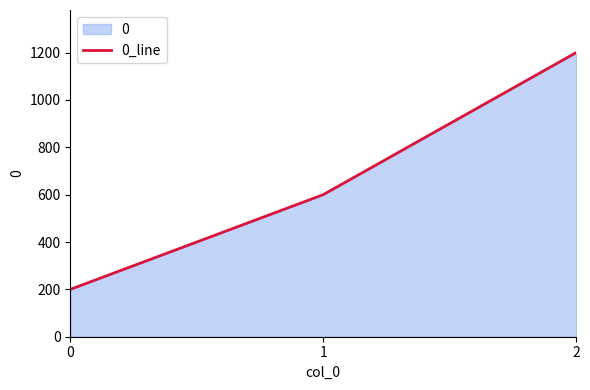

Reading right to left, extract all data points from this chart.

2=1200	1=600	0=200